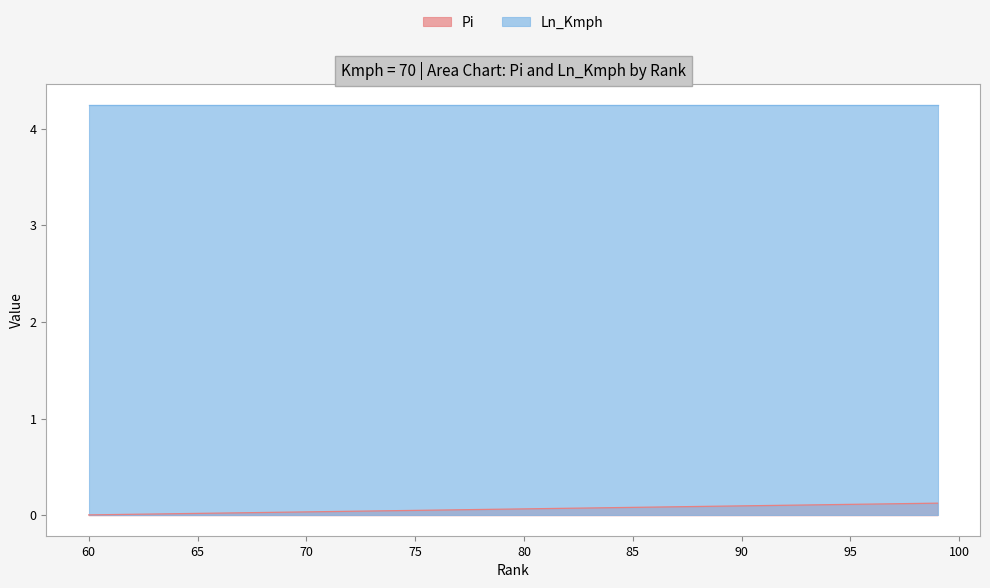

List the series in order of their overall mean, highest first.

Ln_Kmph, Pi